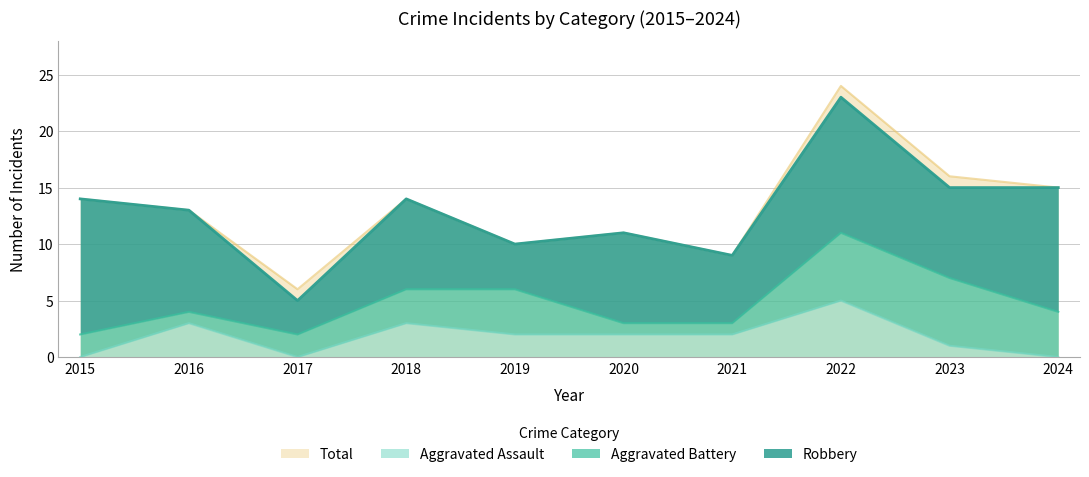

What is the lowest value of the Total series?

6